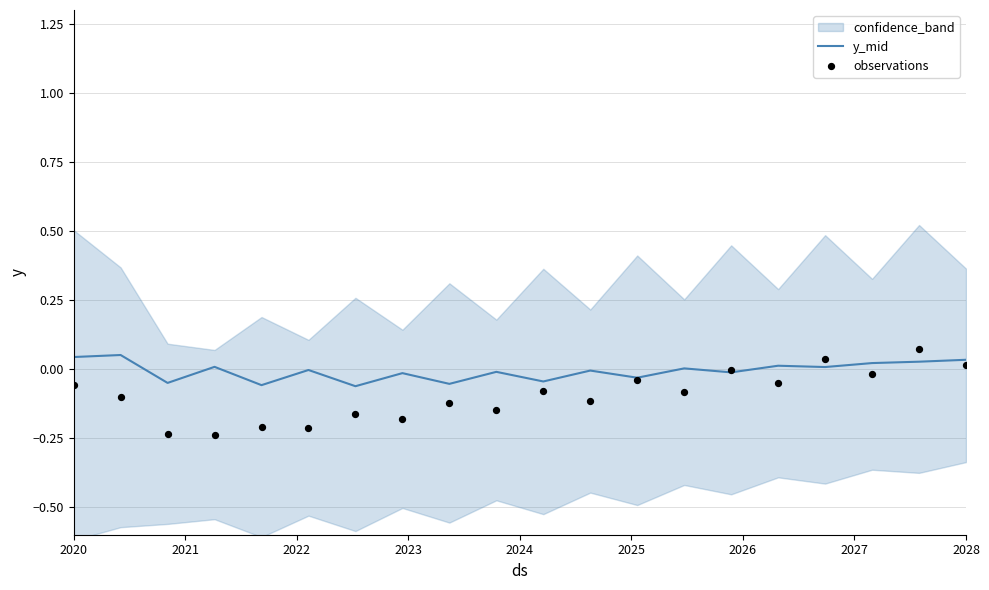

What is the total value across all series at 2023?

-0.2